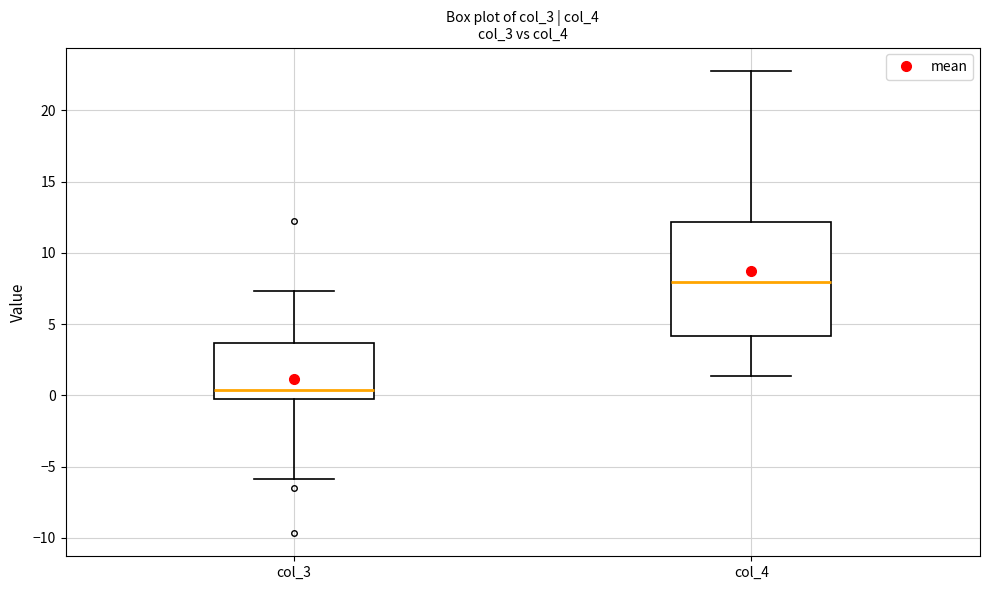

Which box's median line is the highest?

col_4